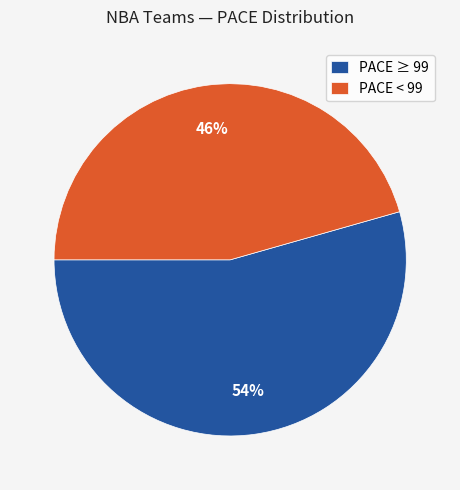

The PACE < 99 slice represents 40% of the pie. True or false?

False